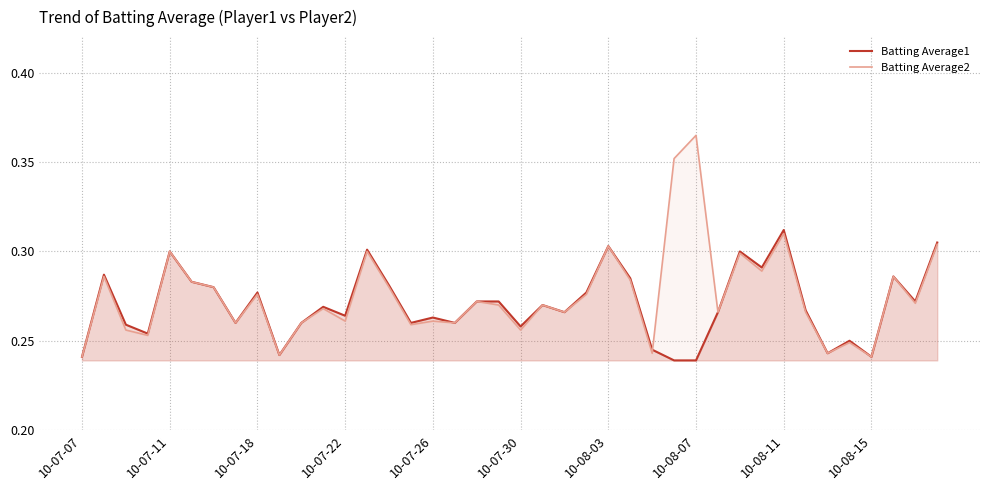

Which series has the widest spread of values?

Batting Average2